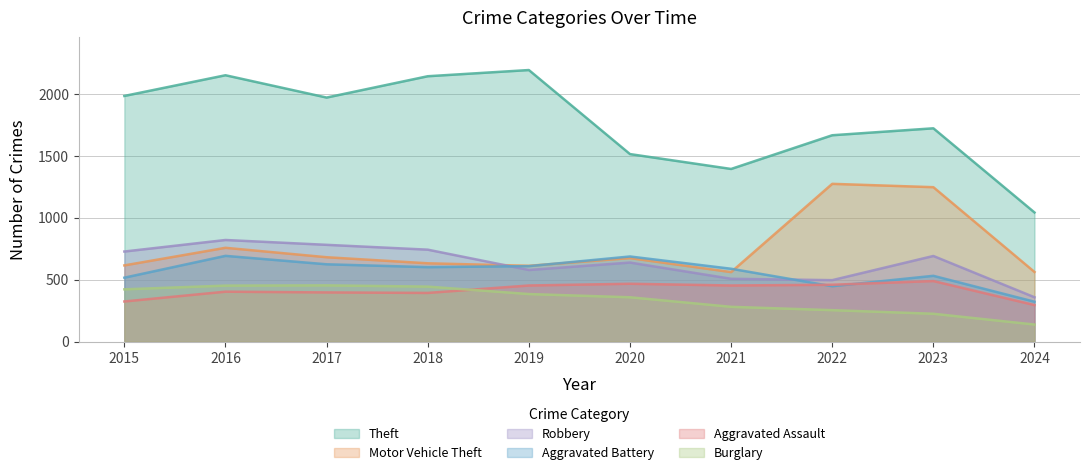

The value of Theft at 2015 is 3251. True or false?

False